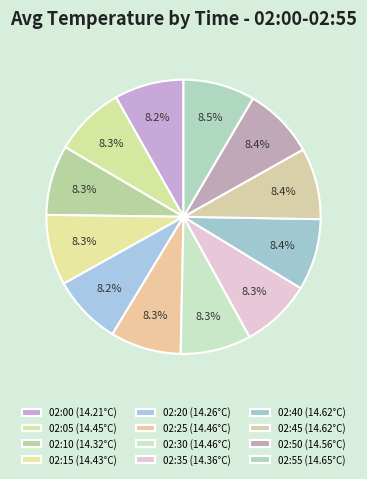

True or false: 02:40 accounts for 8% of the total.

True